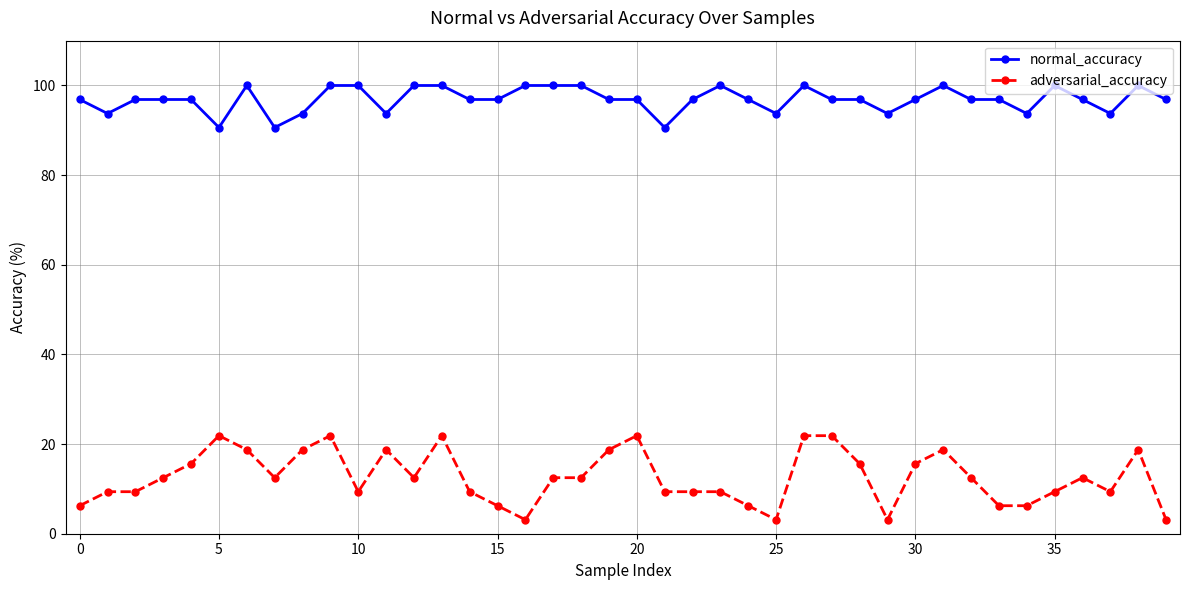

Rank the series by their maximum value, from lowest to highest.

adversarial_accuracy, normal_accuracy